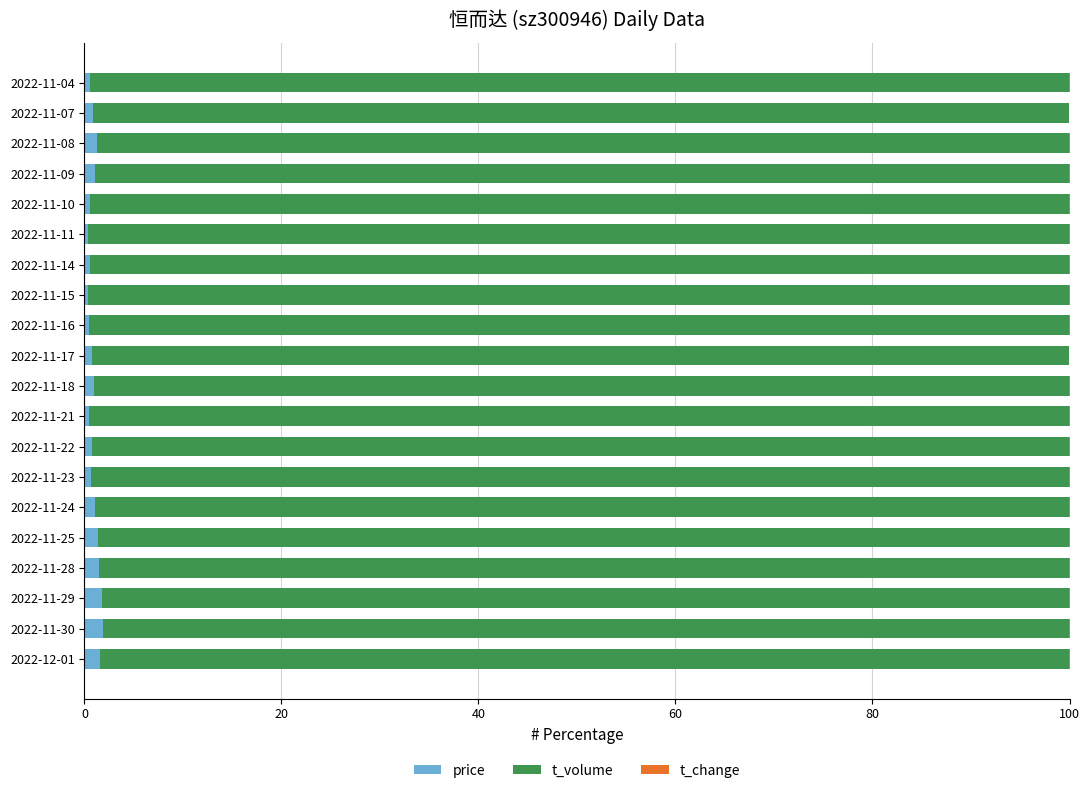

What is the sum of all t_volume values?

1979.7